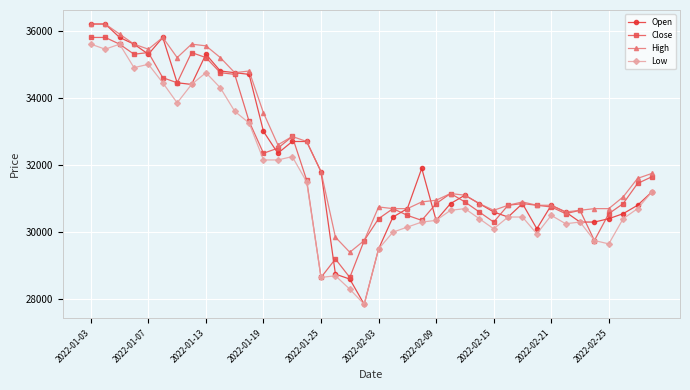

Which series has the widest spread of values?

Open